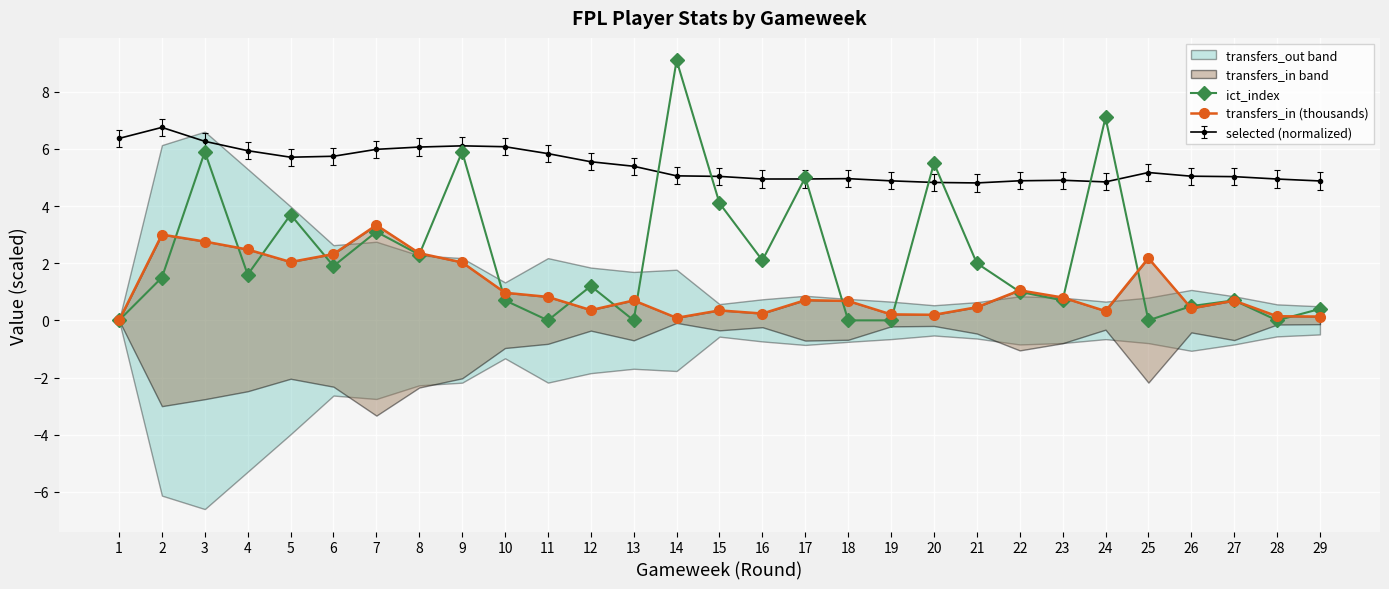

Is the value of ict_index at 5 greater than the value of transfers_in (thousands) at 5?

Yes